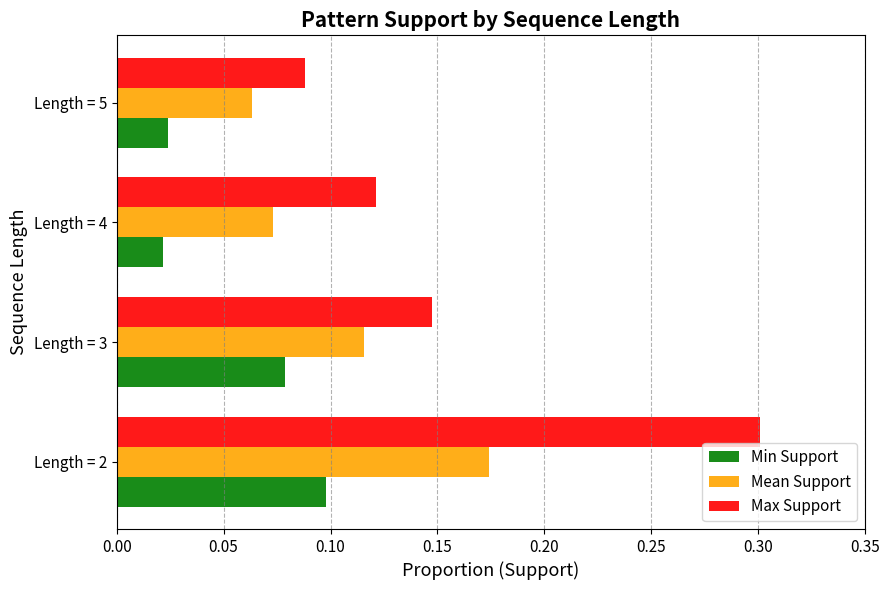

Count the Max Support values in the range 0 to 1.

4